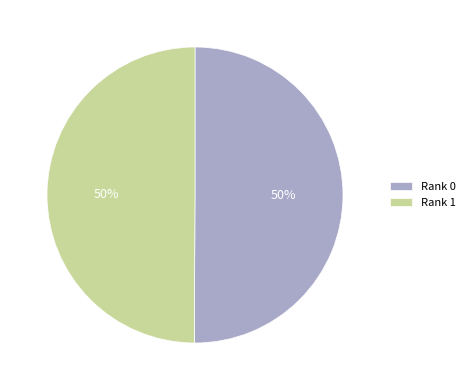

Approximately how many times larger is the value at Rank 0 compared to Rank 1?

1.0